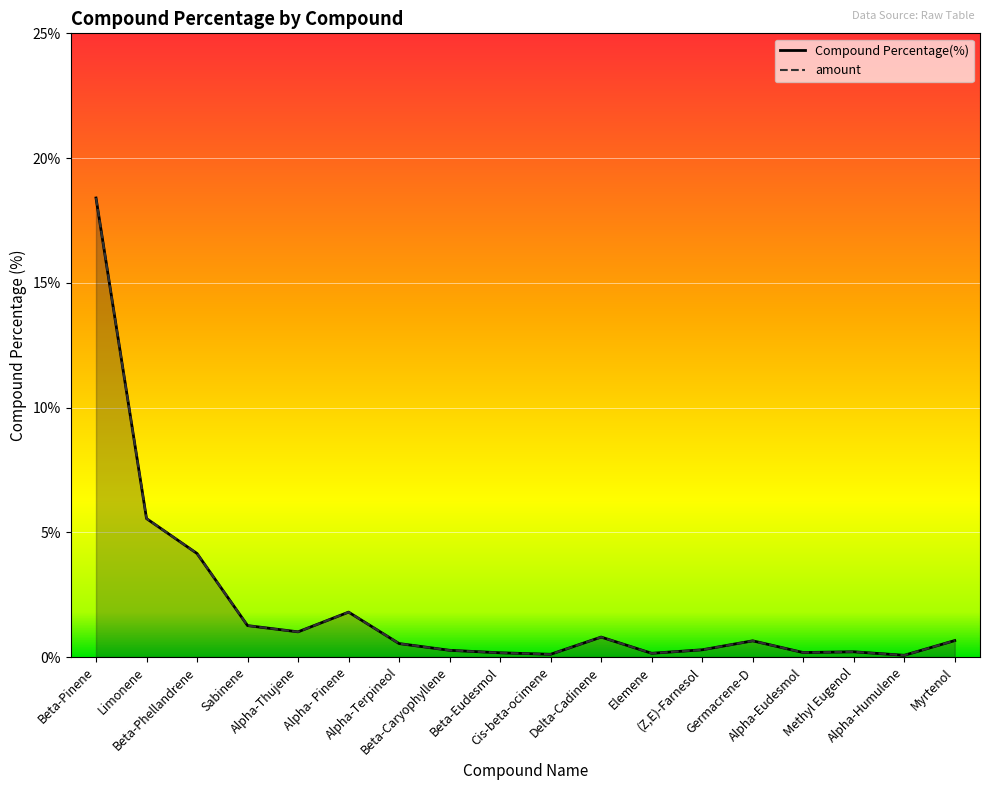

Between Alpha- Pinene and Germacrene-D, which is larger?

Alpha- Pinene